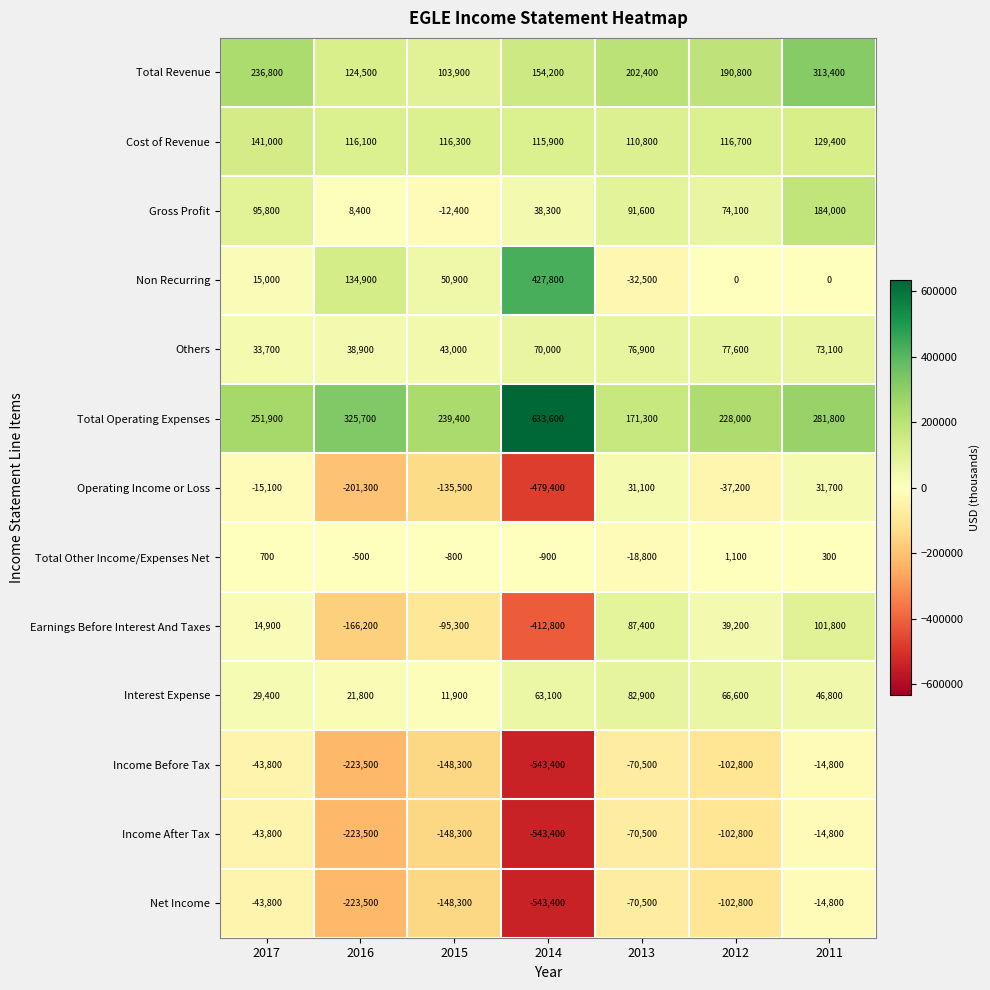

Rank the categories by Net Income value from lowest to highest.

2014, 2016, 2015, 2012, 2013, 2017, 2011